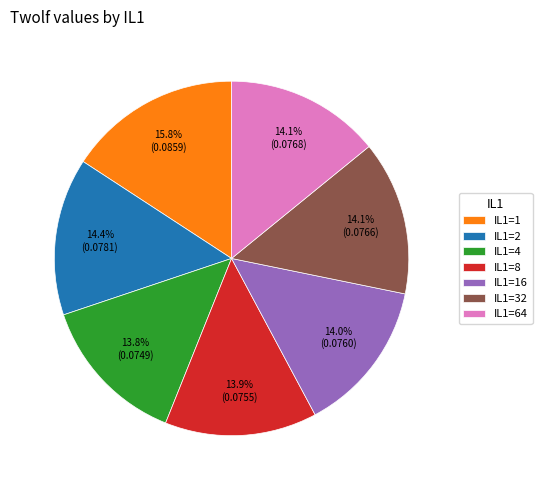

Which category has the biggest portion of the pie?

IL1=1